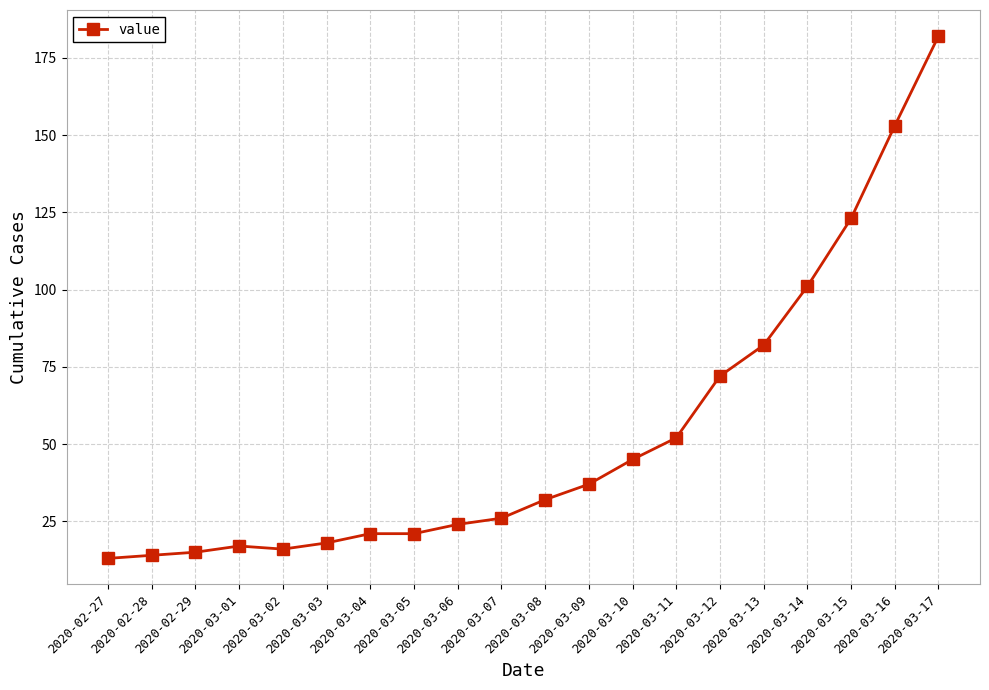

Is this an area chart (filled region under the line)?

No